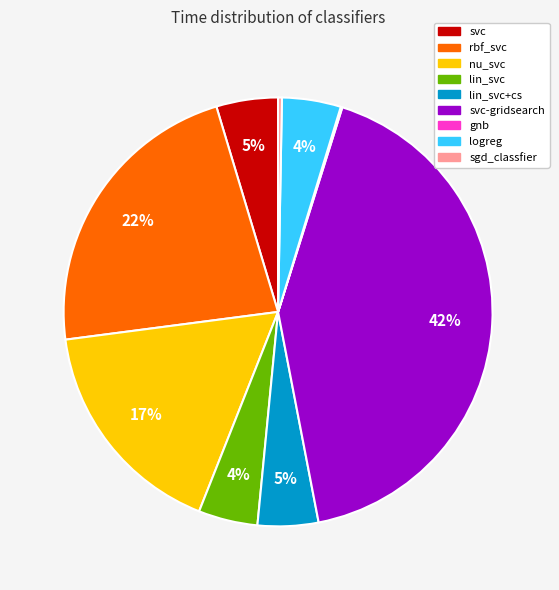

Between lin_svc+cs and svc-gridsearch, which is larger?

svc-gridsearch